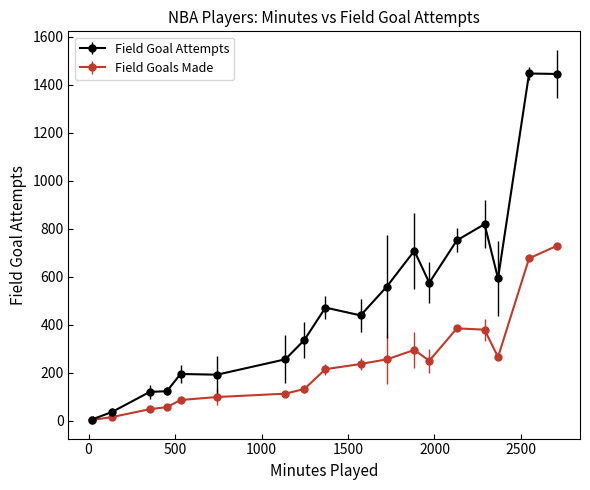

Which series has the widest spread of values?

Field Goal Attempts